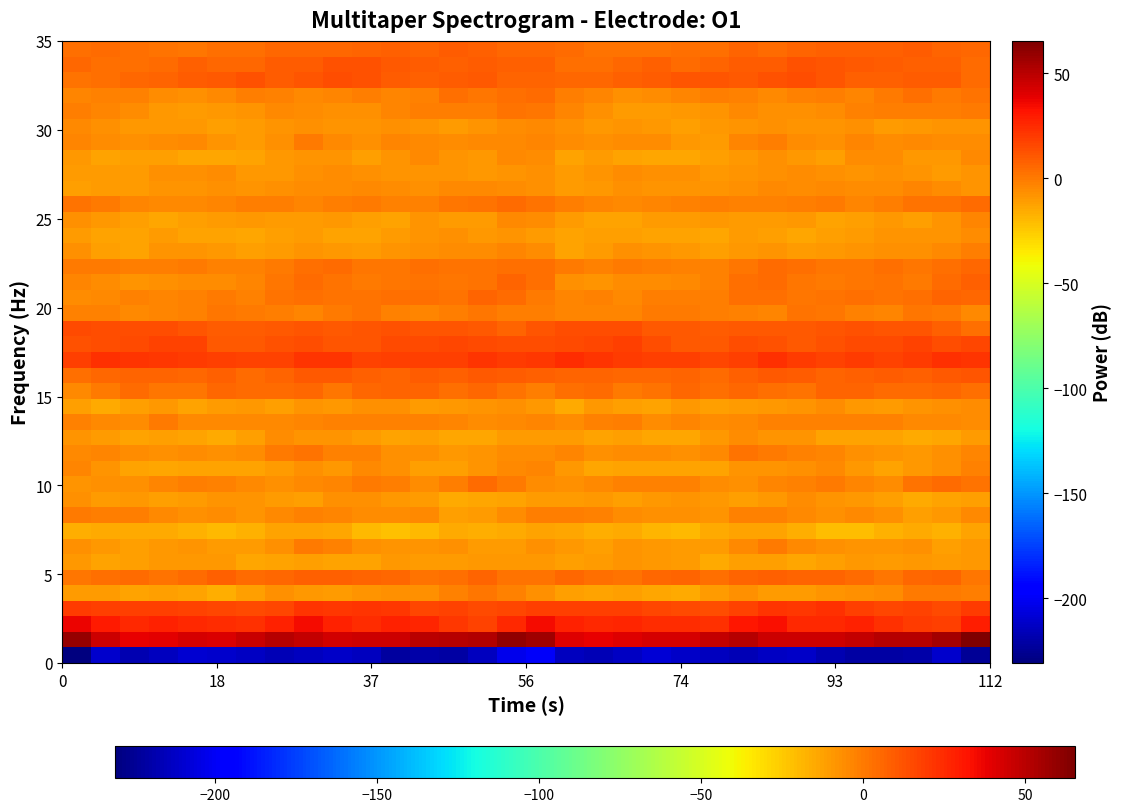

How many distinct data groups are displayed?

40